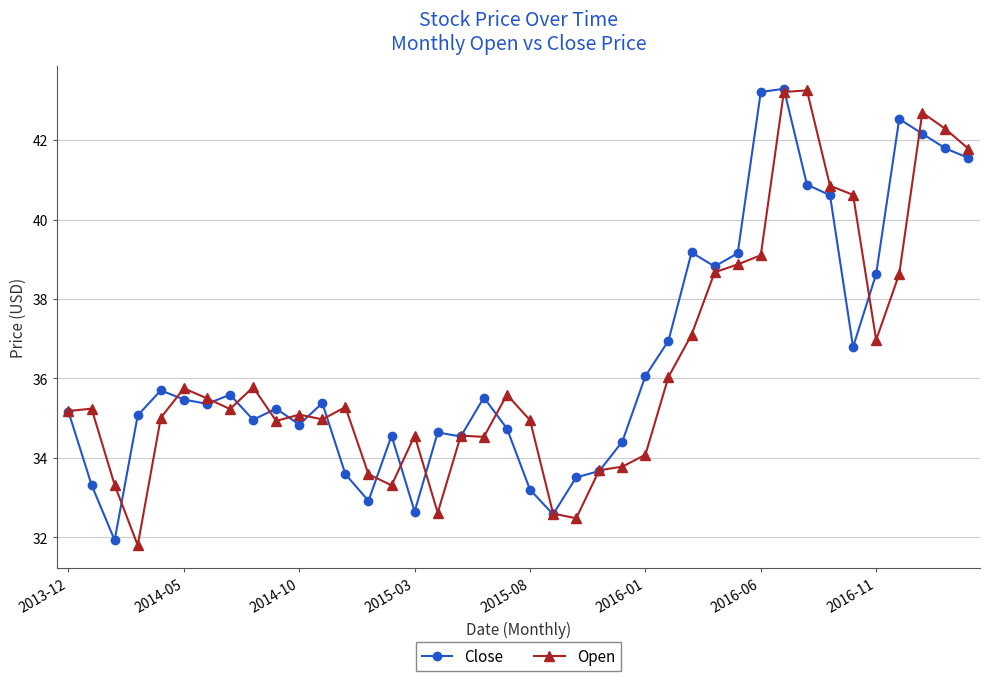

True or false: Close and Open intersect in this chart.

True